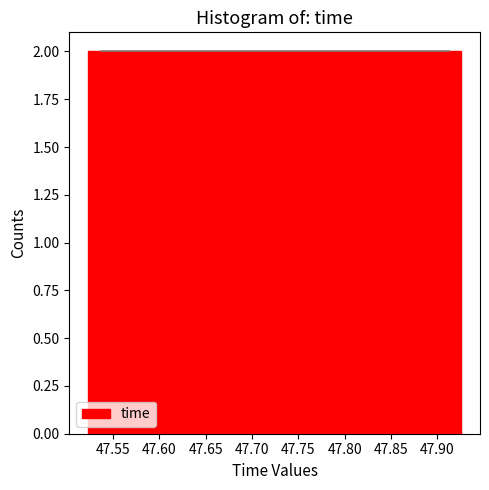

Reading left to right, transcribe this chart: for each bar, give the range it covers on the x-axis and its height. Neither the bar edges nor the heights are printed on the chart, so give them approximately, as read against the axes.

47.525 to 47.550: 2
47.550 to 47.575: 2
47.575 to 47.605: 2
47.605 to 47.630: 2
47.630 to 47.655: 2
47.655 to 47.685: 2
47.685 to 47.710: 2
47.710 to 47.740: 2
47.740 to 47.765: 2
47.765 to 47.790: 2
47.790 to 47.820: 2
47.820 to 47.845: 2
47.845 to 47.870: 2
47.870 to 47.900: 2
47.900 to 47.925: 2